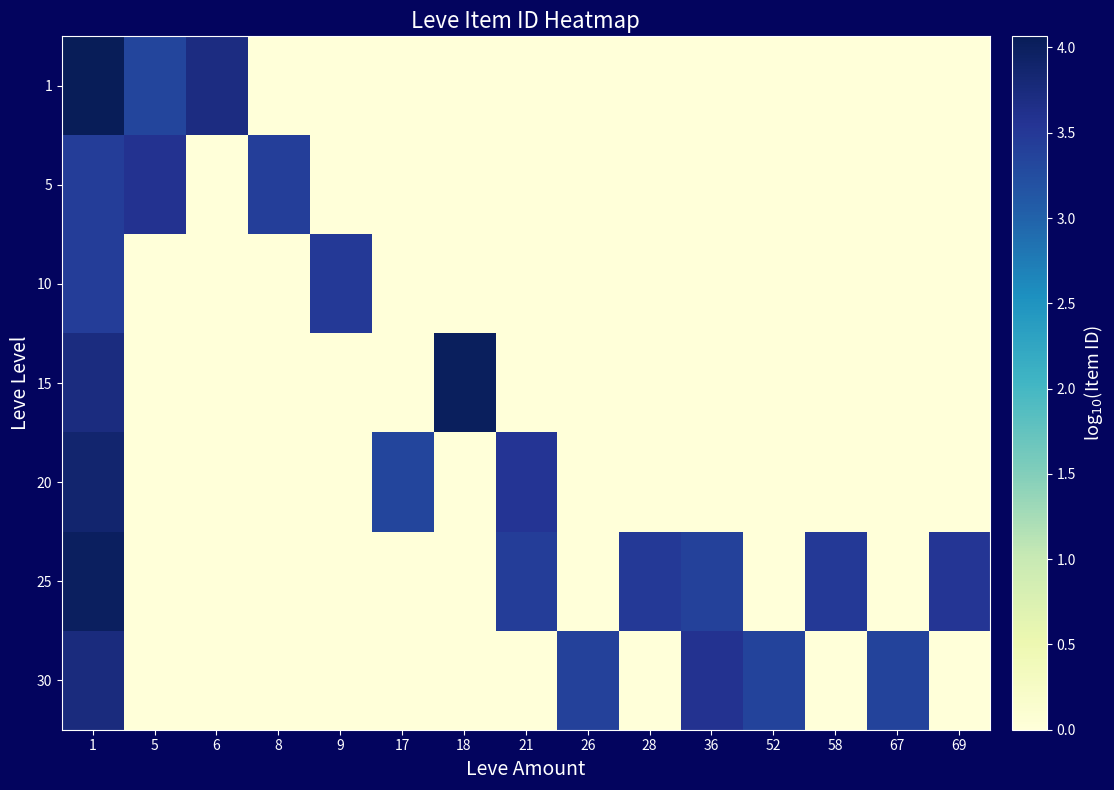

At which category does the chart reach its peak across all series?

1